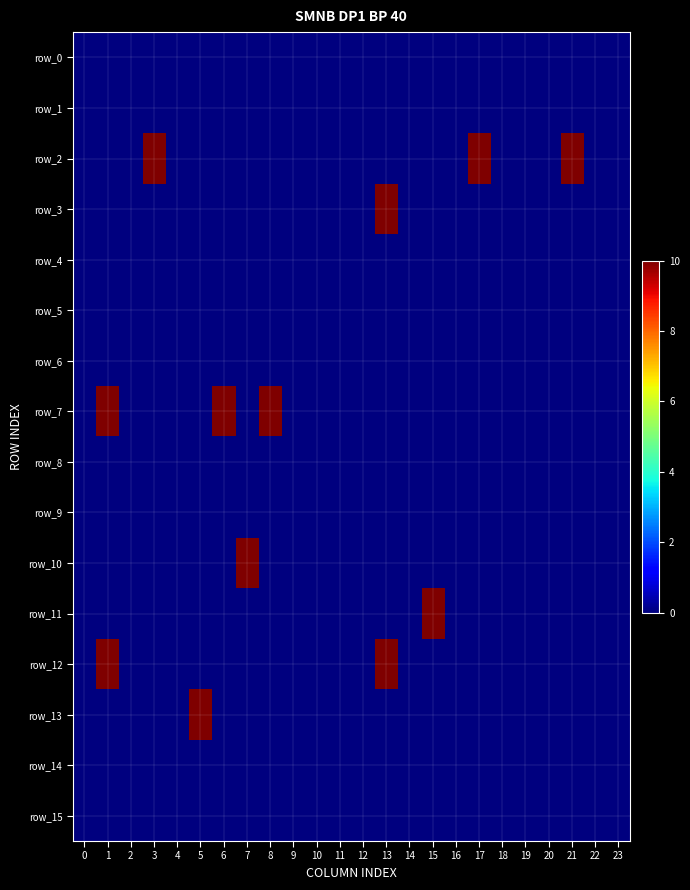

Which has a higher value, 5 or 14?

5